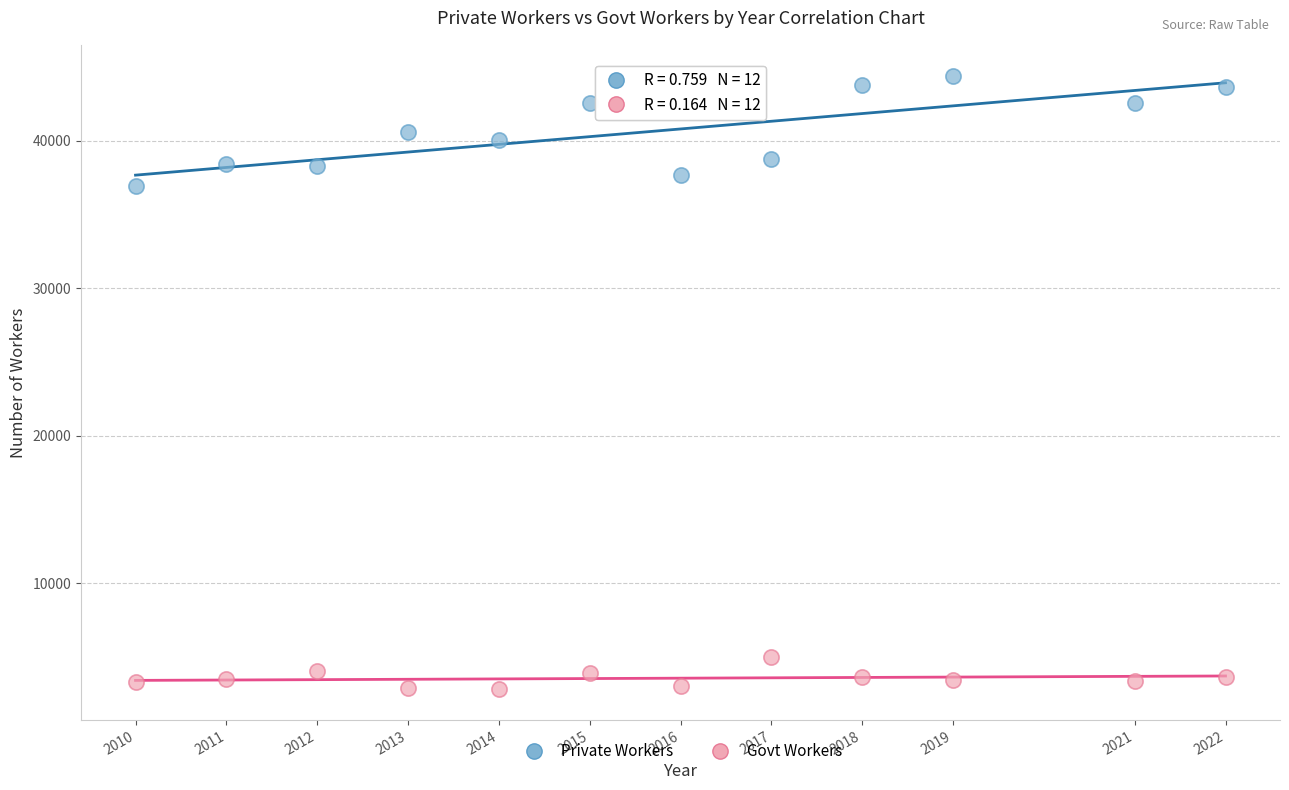

Across all series, what Y value is closest to 23606?

36892.8